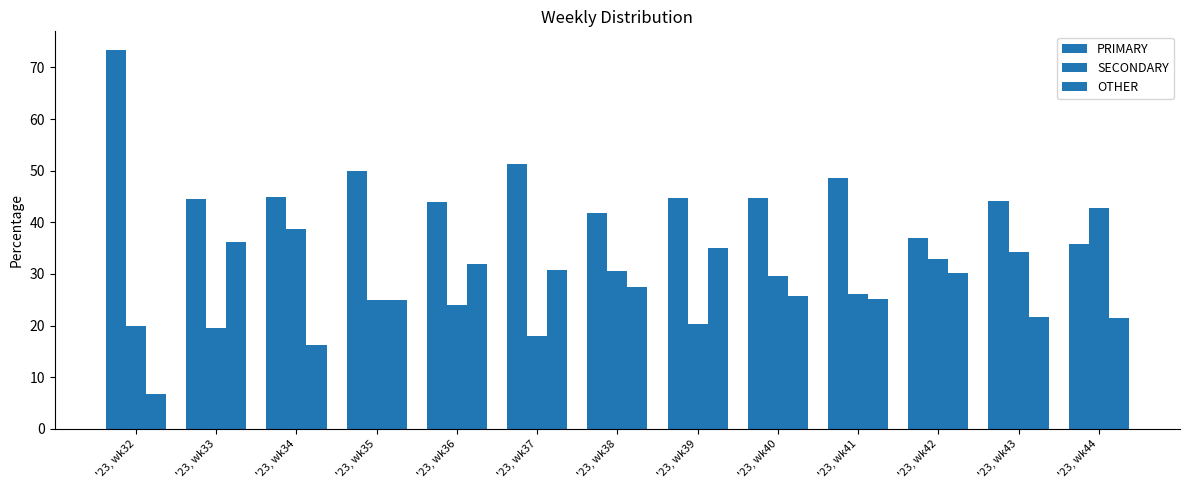

Which category has the highest value in the PRIMARY series?

'23, wk32